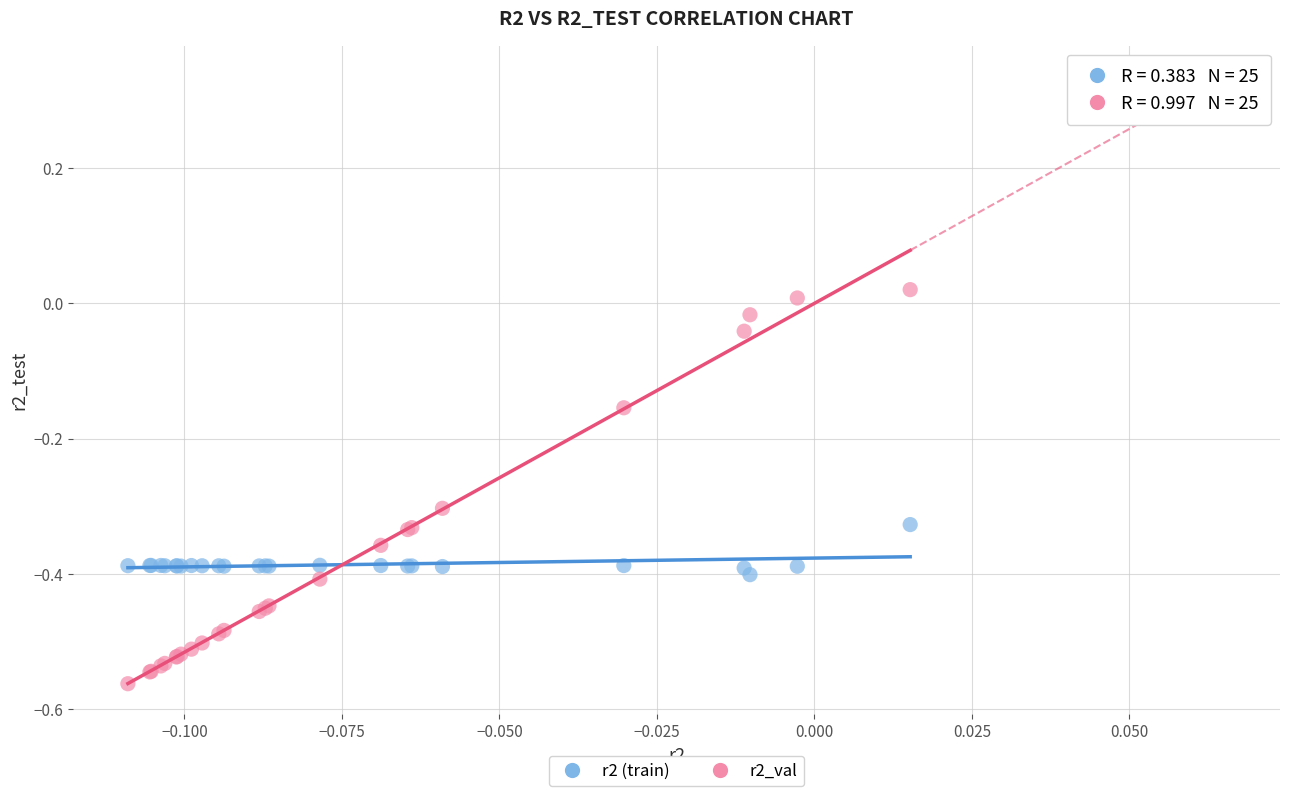

Which series has the largest Y range (max minus min)?

r2_val